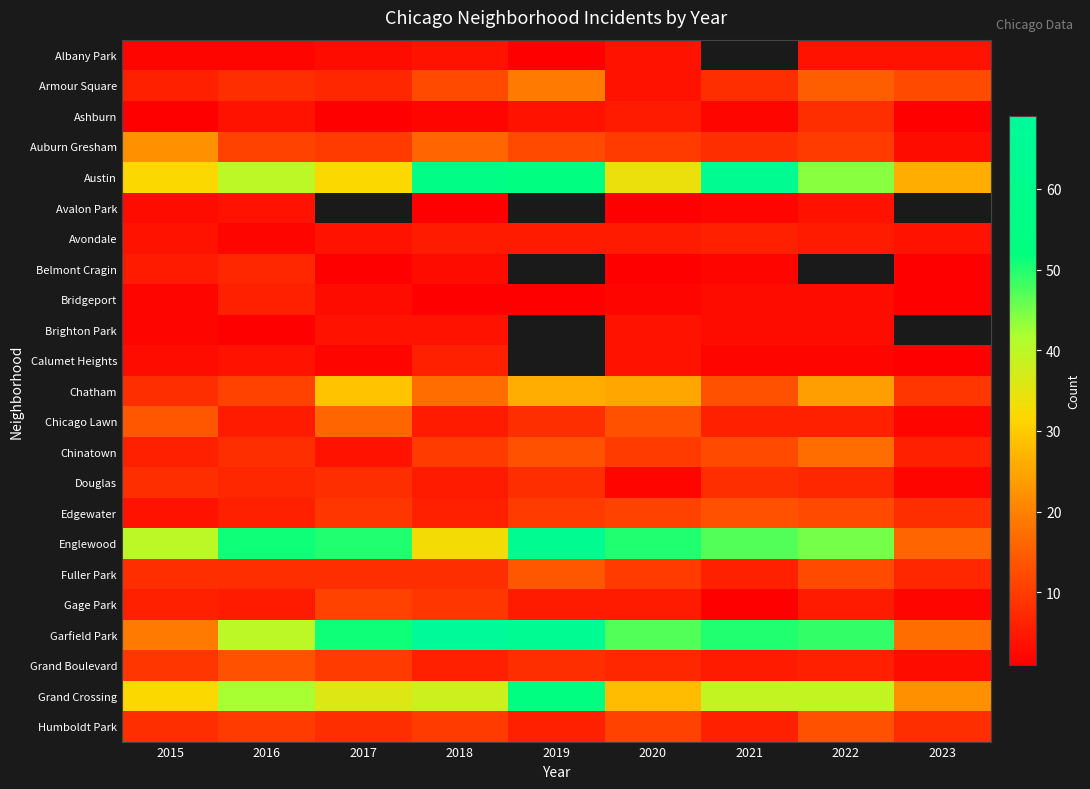

Which series has the largest range (max minus min)?

Garfield Park